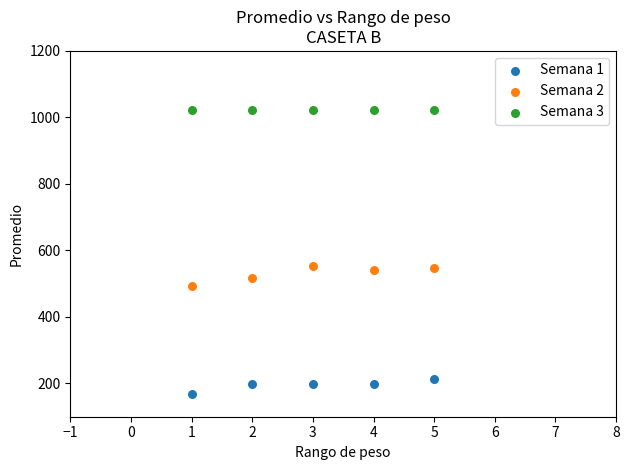

What are all the series names shown in the legend?

Semana 1, Semana 2, Semana 3